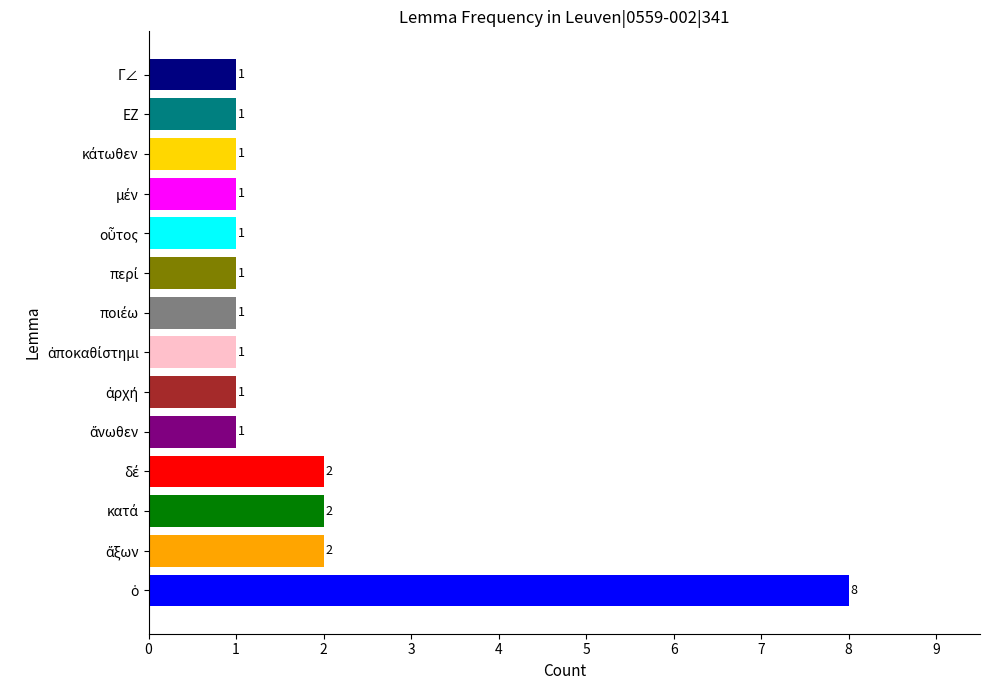

Reading bottom to top, extract all data points from this chart.

8	2	2	2	1	1	1	1	1	1	1	1	1	1